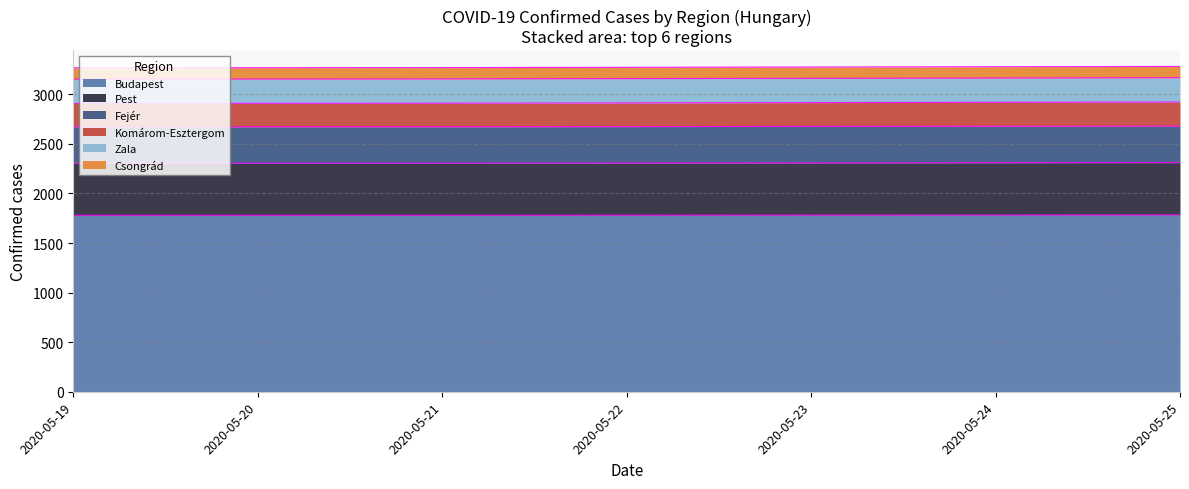

True or false: Pest and Komárom-Esztergom cross at least once.

False